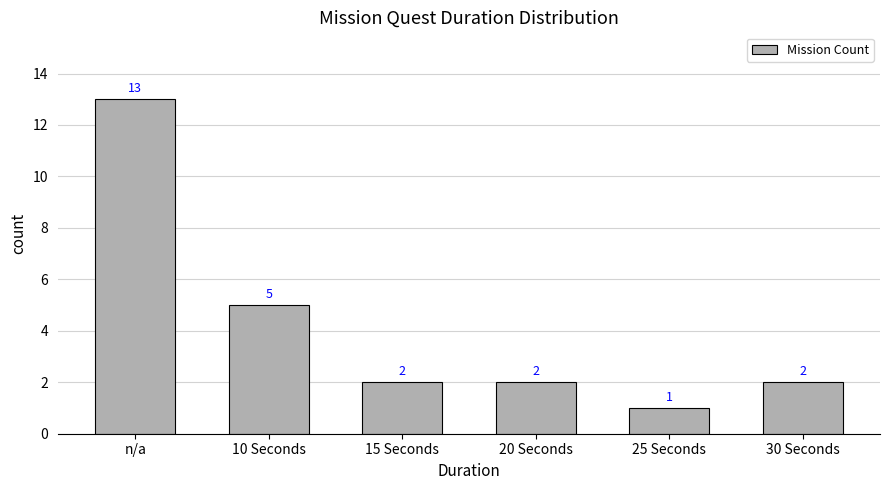

True or false: the data shows 2 at 20 Seconds.

True